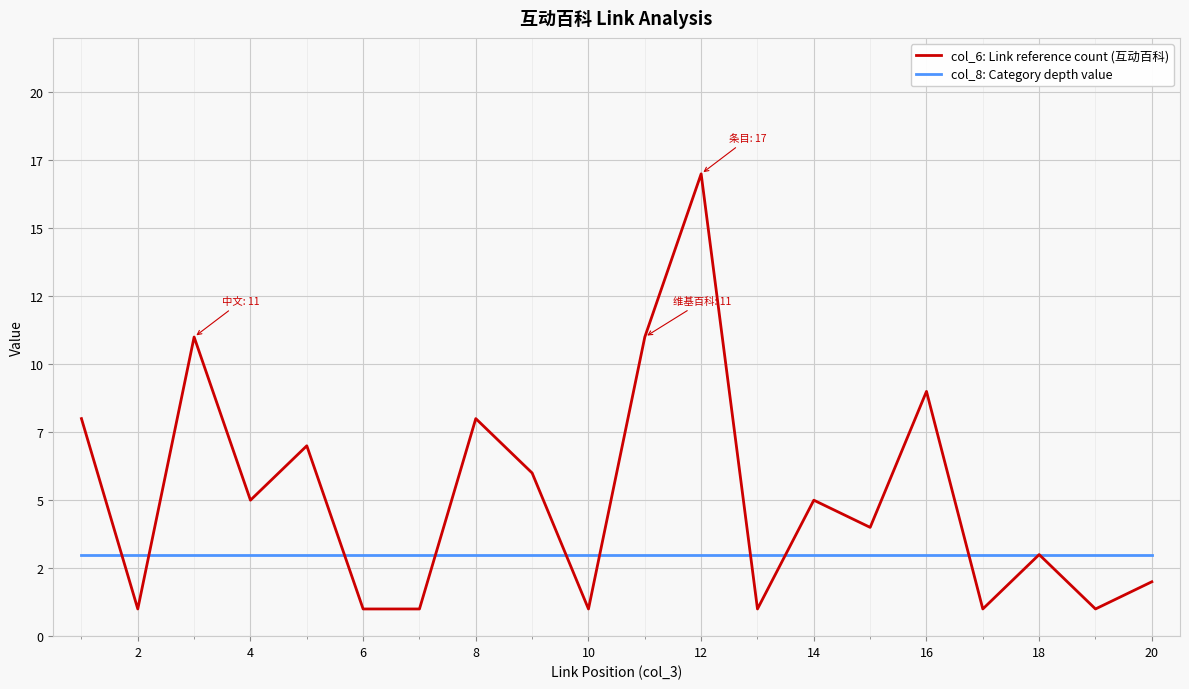

Does the chart have visible grid lines?

Yes